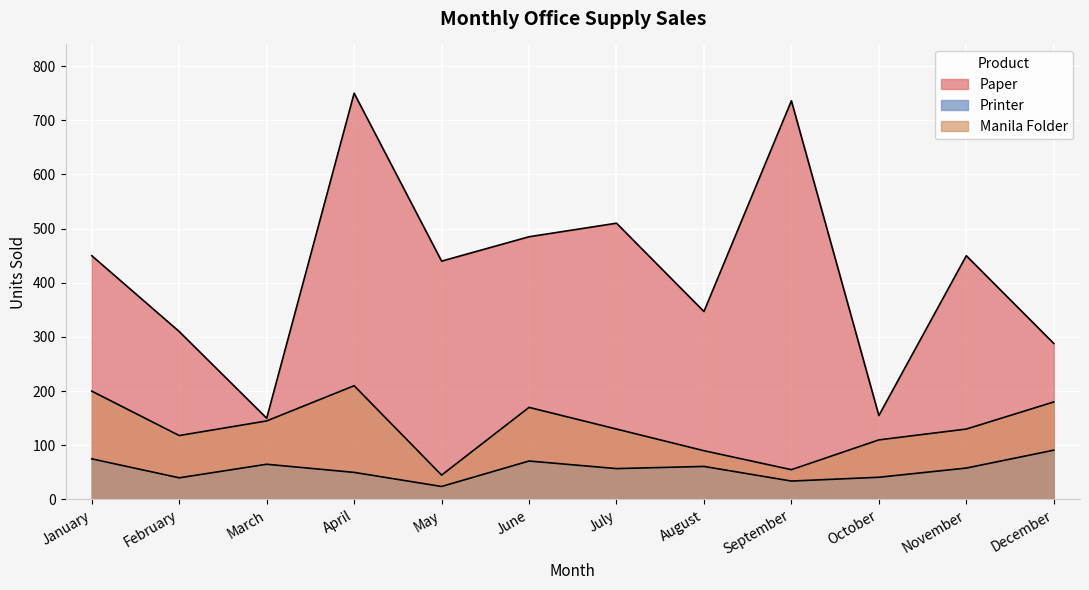

Which series has the largest total across all categories?

Paper